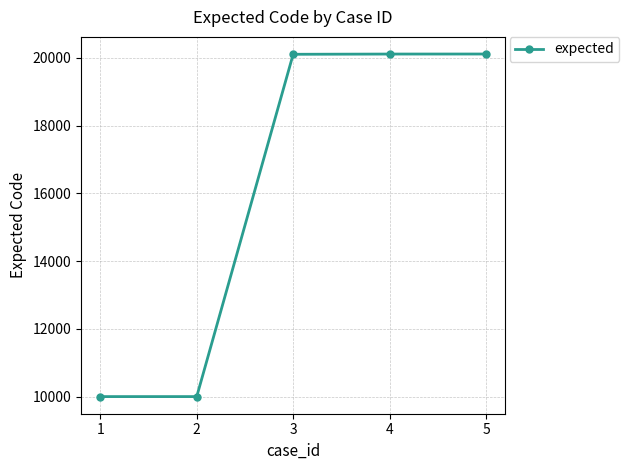

Does the chart display data point markers on the line(s)?

Yes